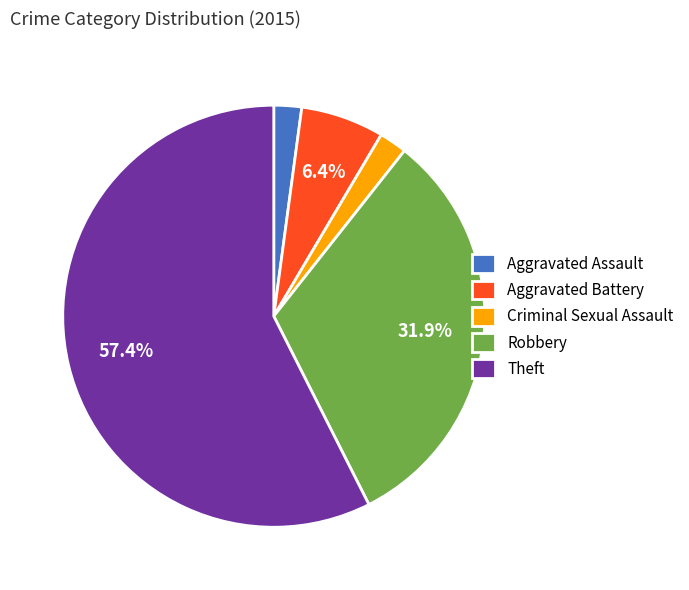

Which category has the biggest portion of the pie?

Theft